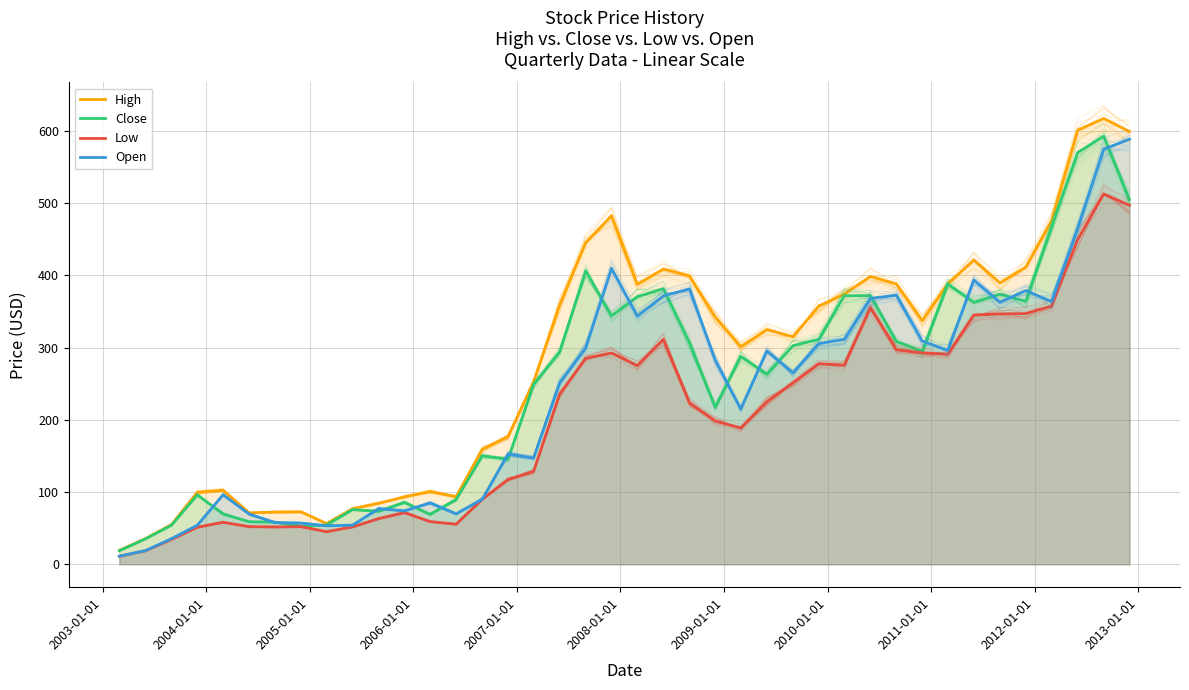

Does the chart display data point markers on the line(s)?

No